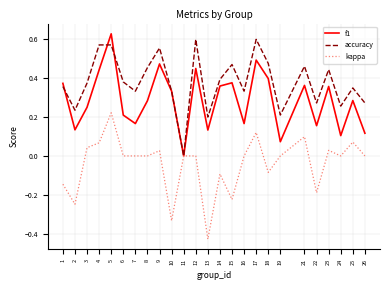

At which category does the chart reach its minimum across all series?

13